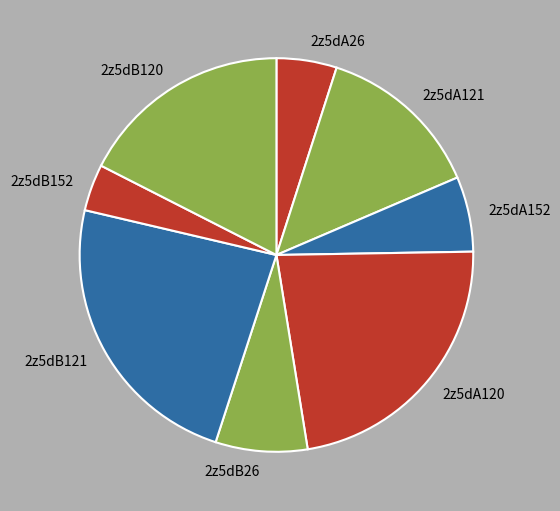

Do 2z5dA152 and 2z5dA121 together represent more than half of the pie?

No